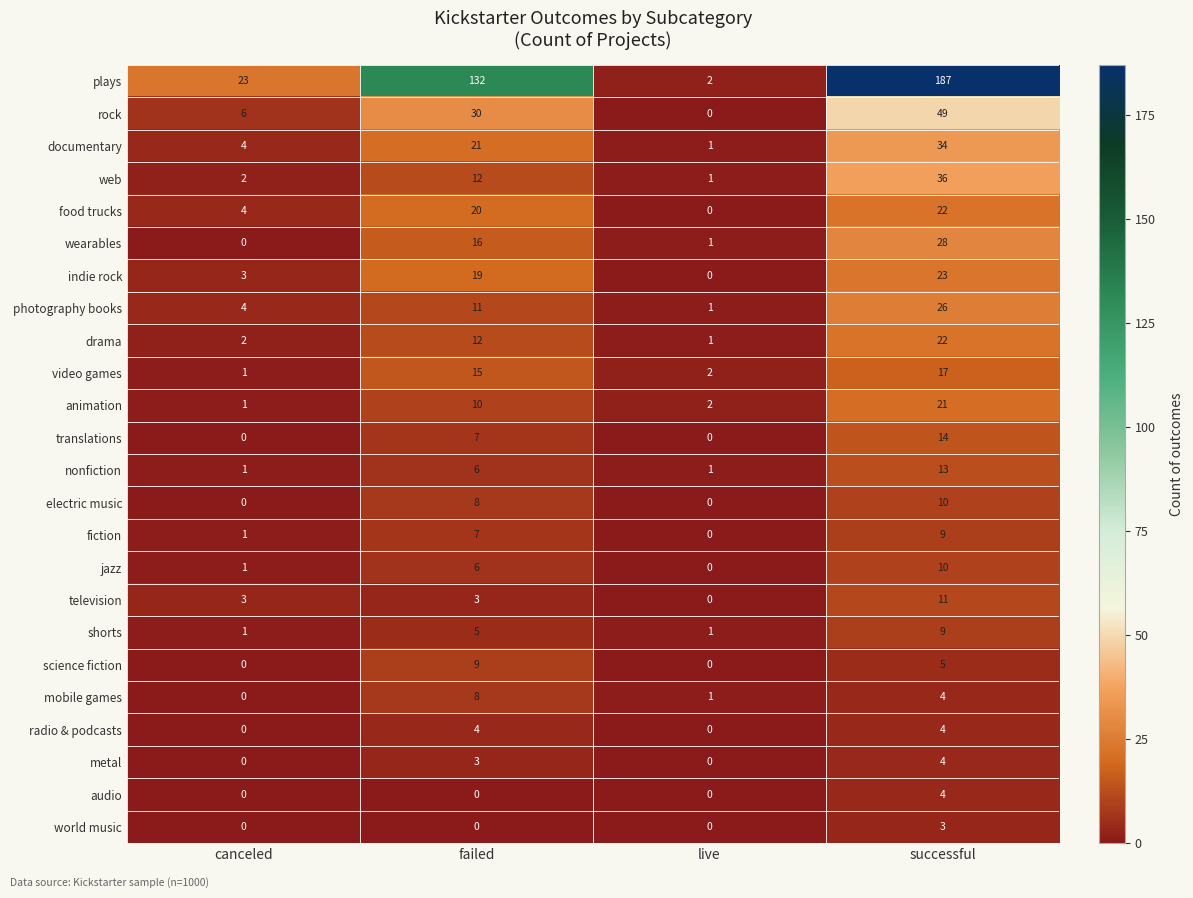

At which category is the sum across all series the highest?

successful